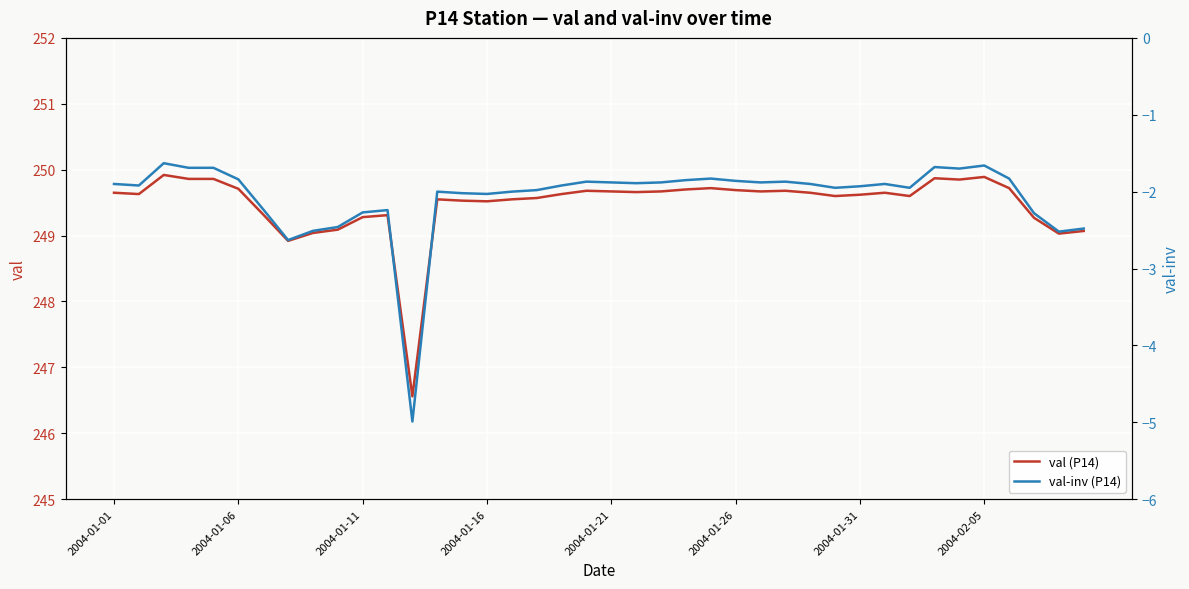

True or false: val-inv (P14) and val (P14) intersect in this chart.

False